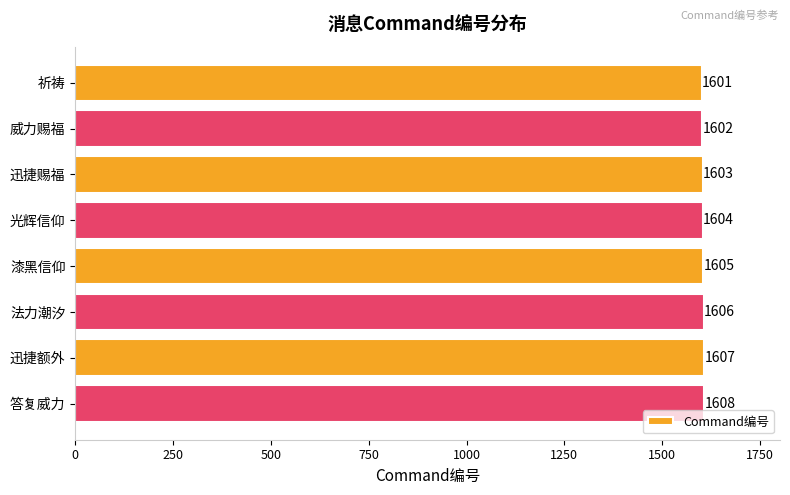

Which label corresponds to the largest value in the chart?

答复威力